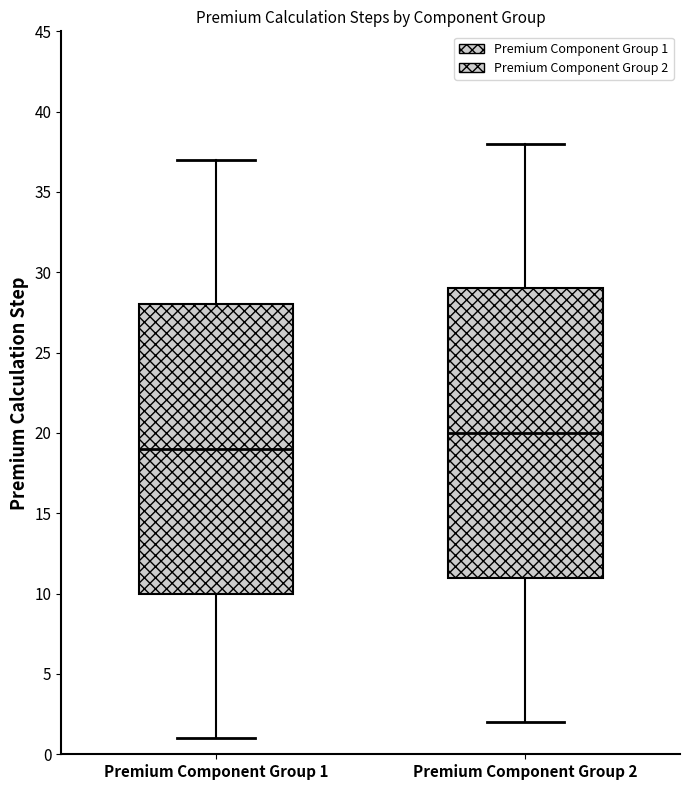

Where is the upper edge of the box for Premium Component Group 1 on the y-axis? The values are not printed on the chart, so give them approximately, as read against the axis.

28